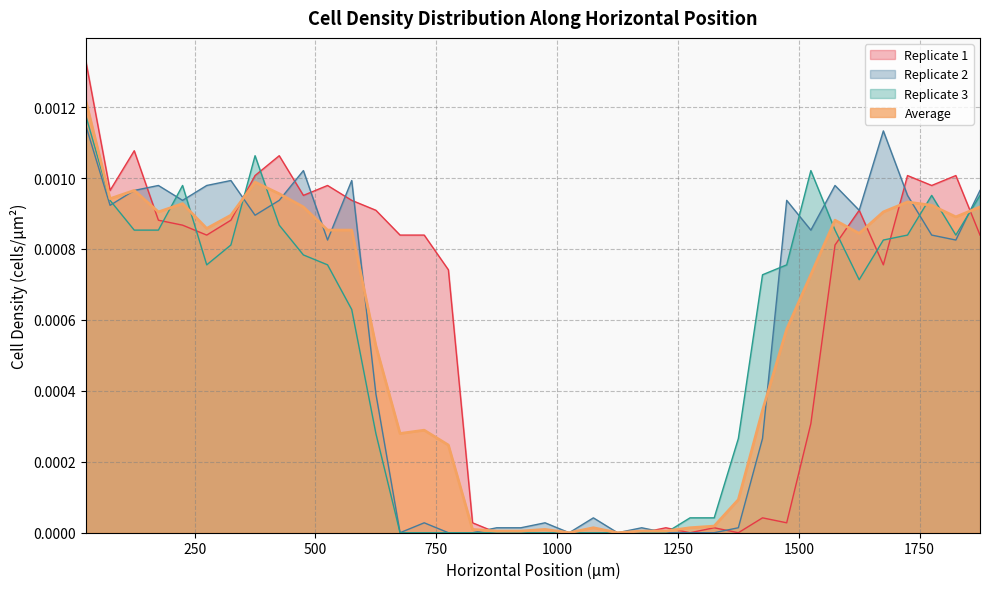

How many interior local valleys does the Replicate 3 series have?

3